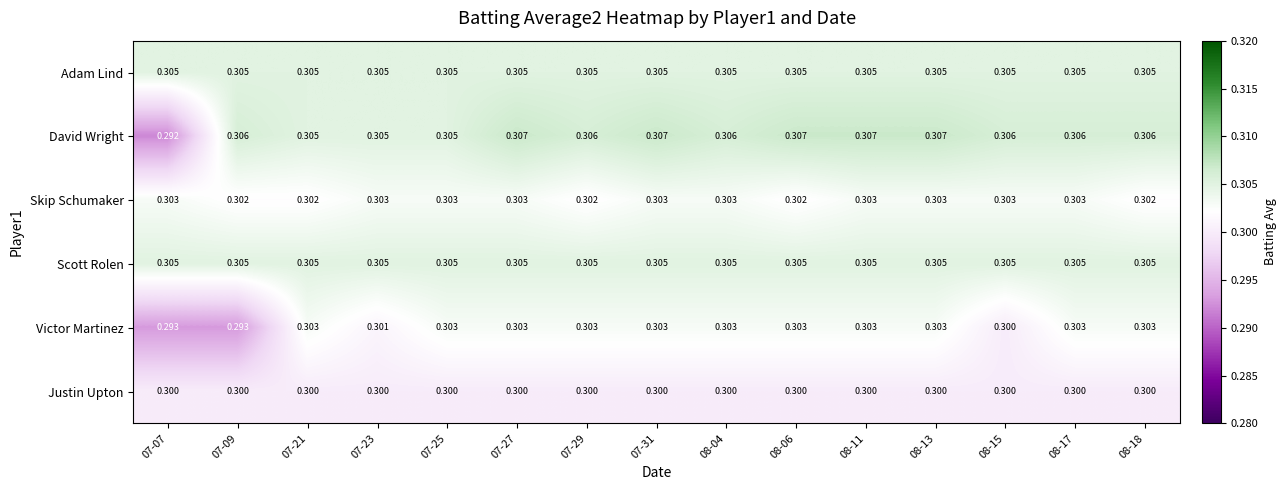

Which series changed the most between 07-25 and 08-13?

David Wright